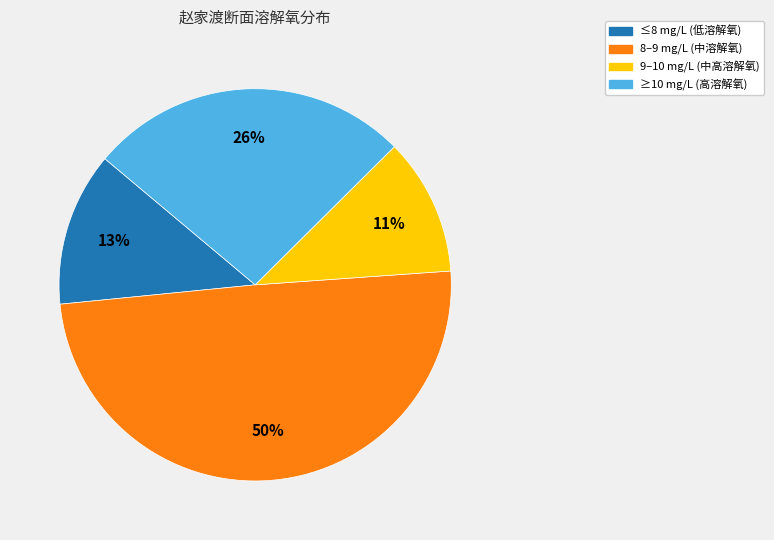

Does any single category account for the majority?

No